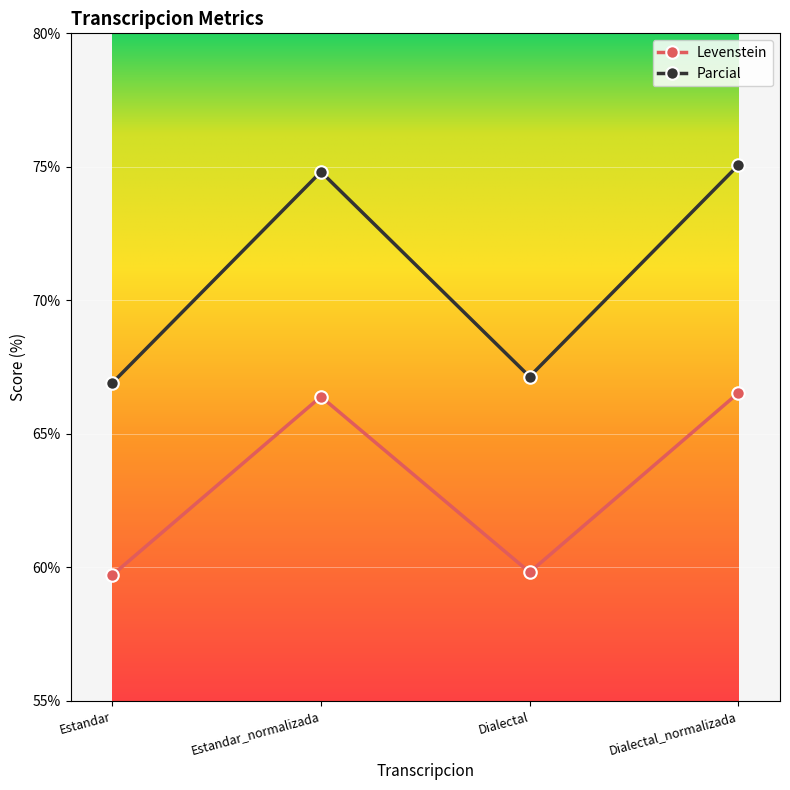

What is the difference between the maximum and second lowest values in the Levenstein series?

6.7